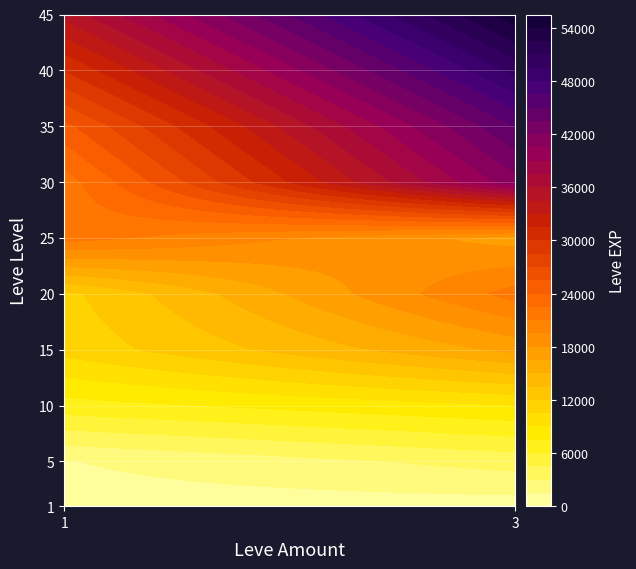

What is the ratio of the value at 45_3 to the value at 1_3?

68.8